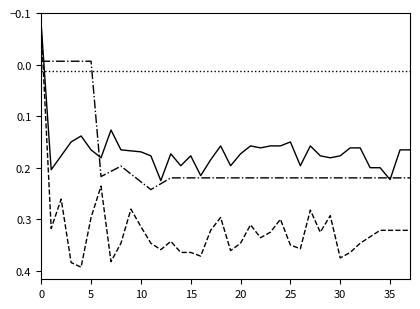

Does the chart have visible grid lines?

No